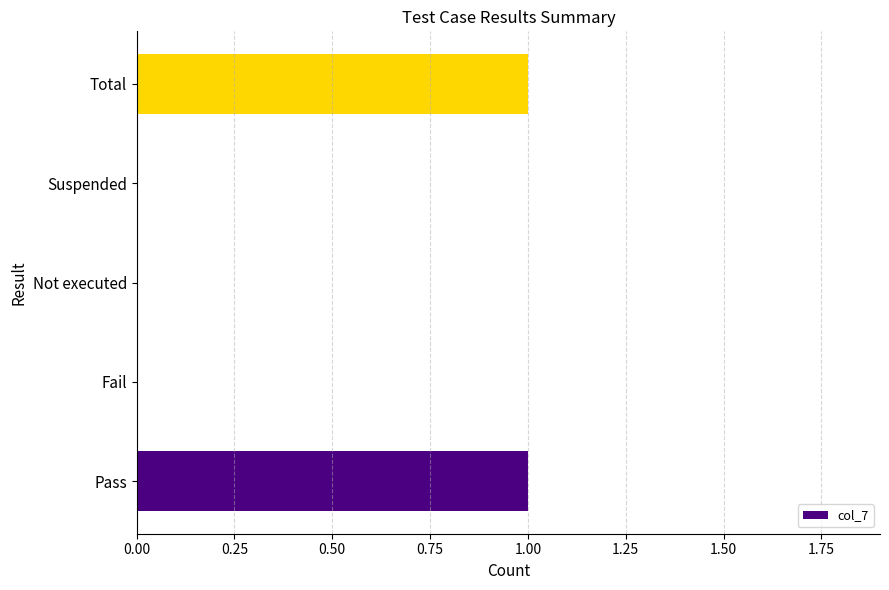

Is it true that the value at Not executed is 0?

True